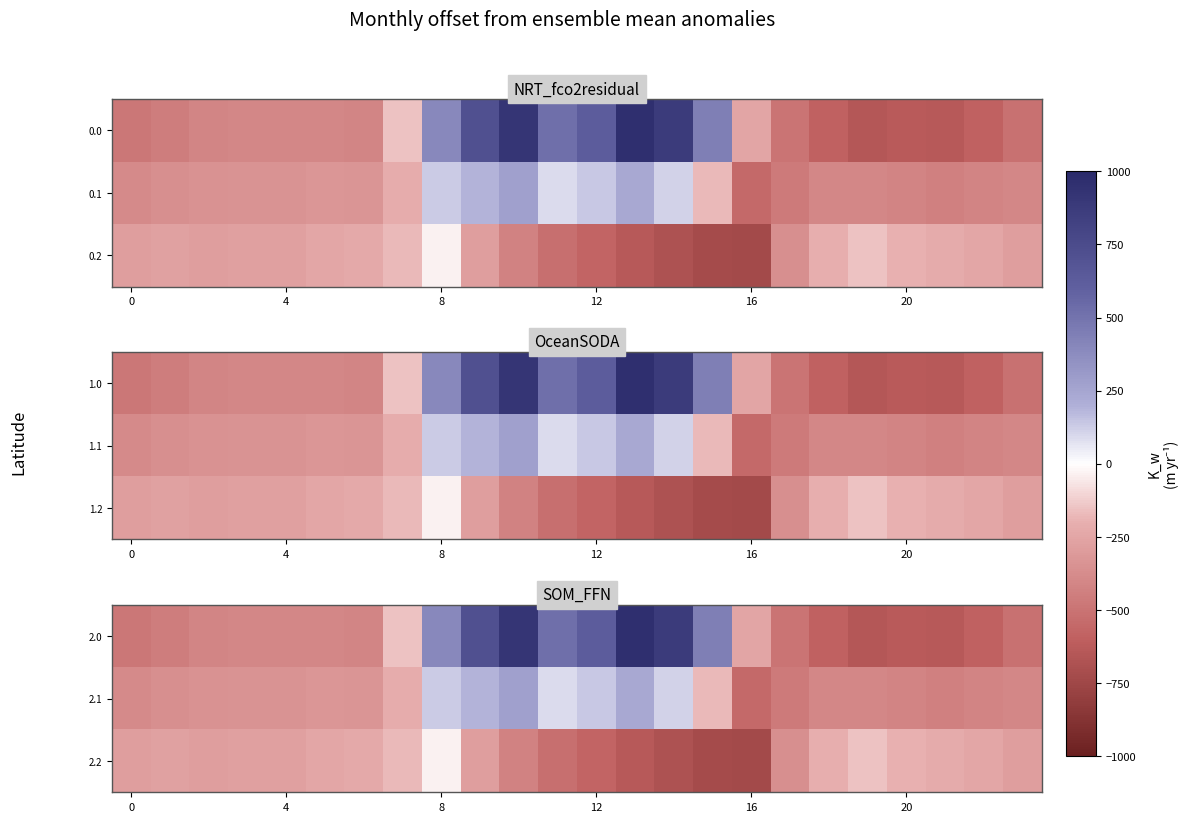

How many series are shown in this chart?

3